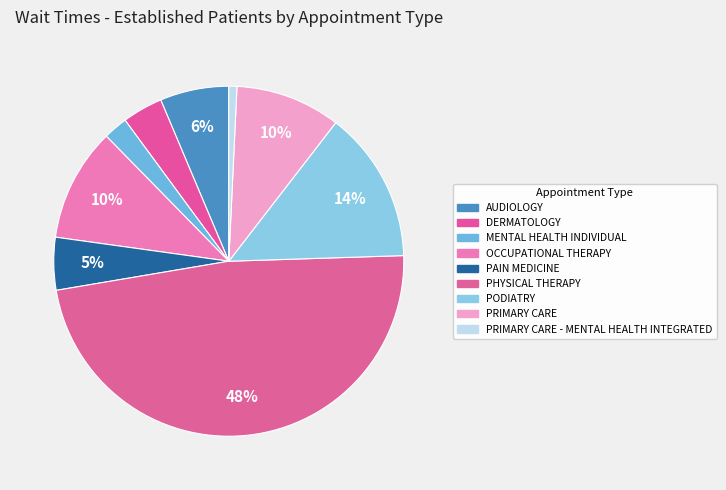

How many segments does this pie chart have?

9